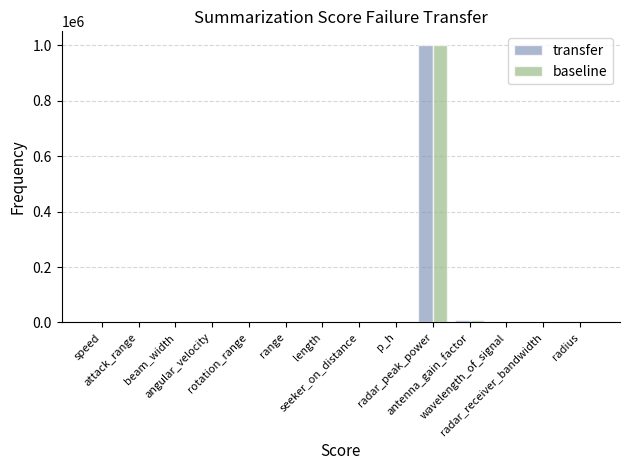

What is the maximum value for transfer?

1000000.0